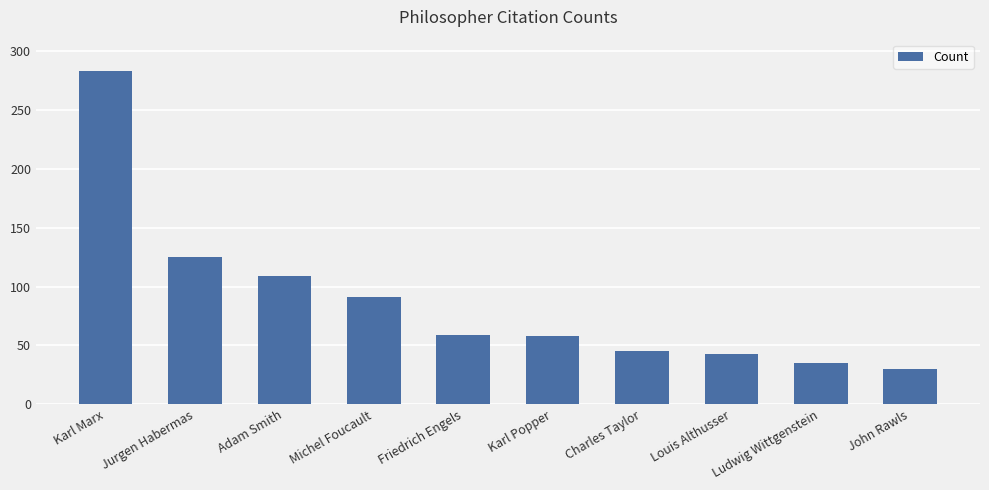

Are the bars horizontal?

No